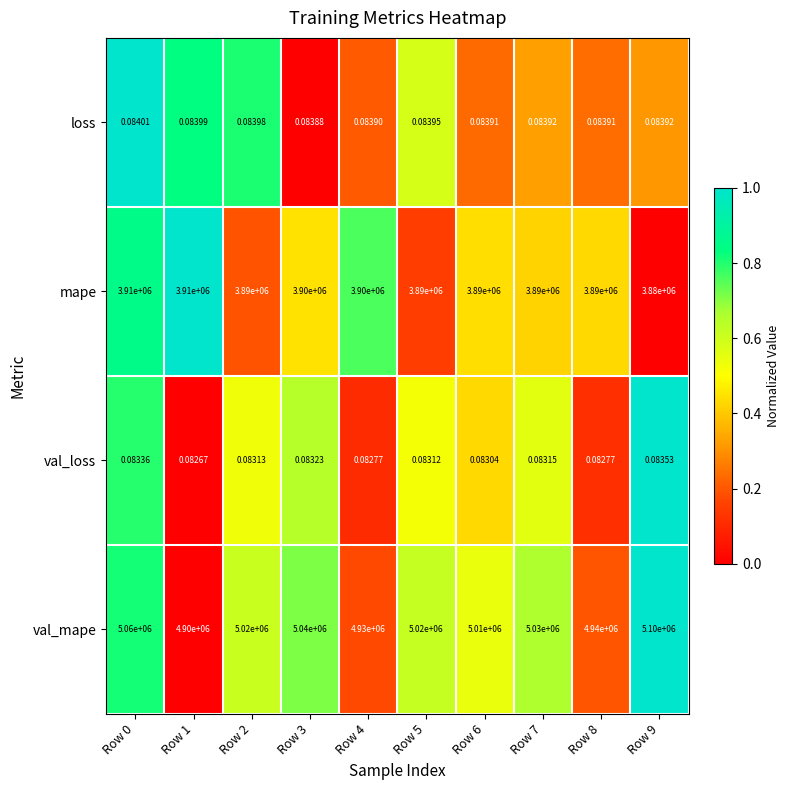

List the series in order of their peak value, highest first.

val_mape, mape, loss, val_loss